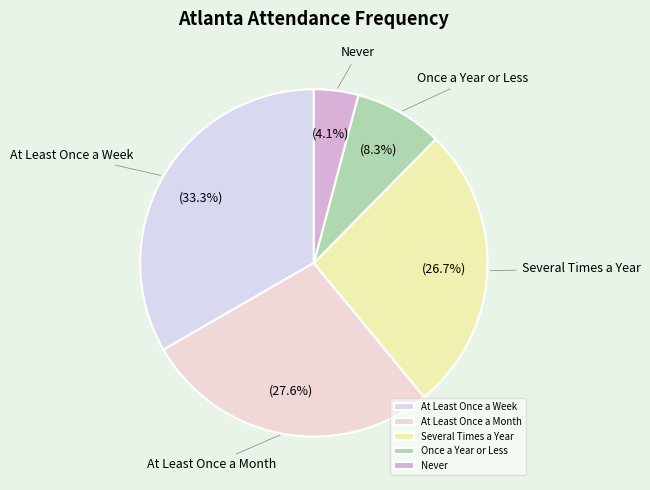

To the nearest percent, what is the difference between the Several Times a Year and At Least Once a Week slice percentages?

7%